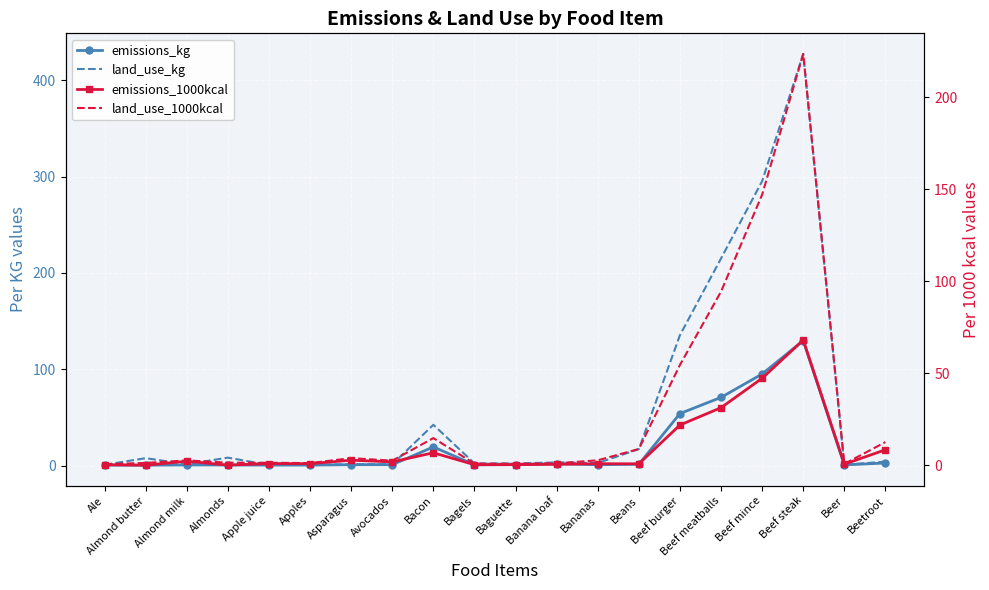

What is the sum of all land_use_1000kcal values?

577.5